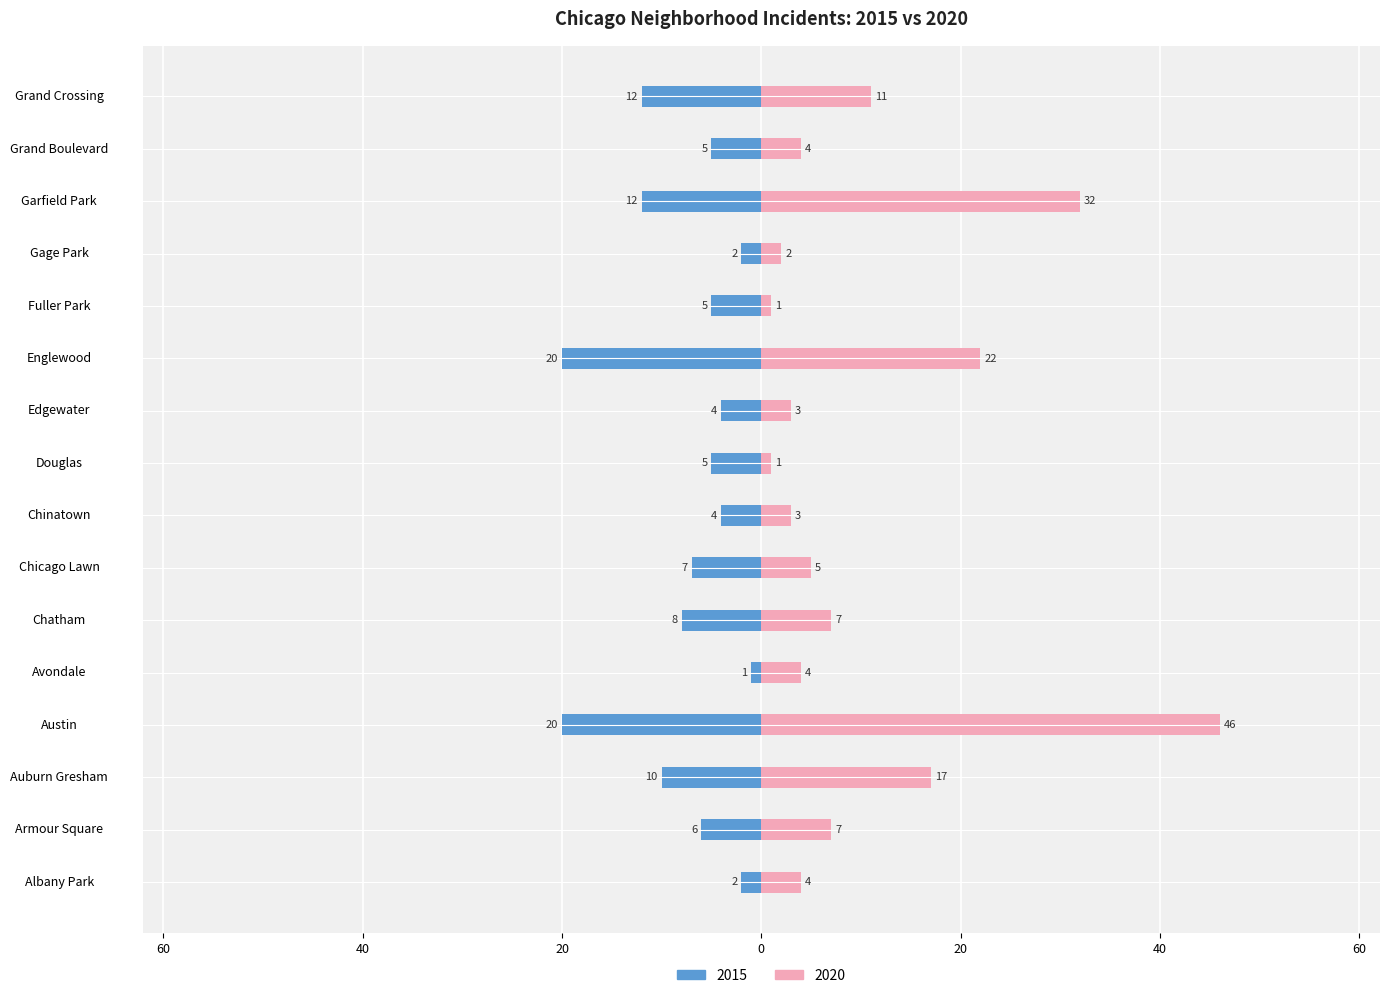

What is the difference between the second highest and second lowest values in the 2015 series?

18